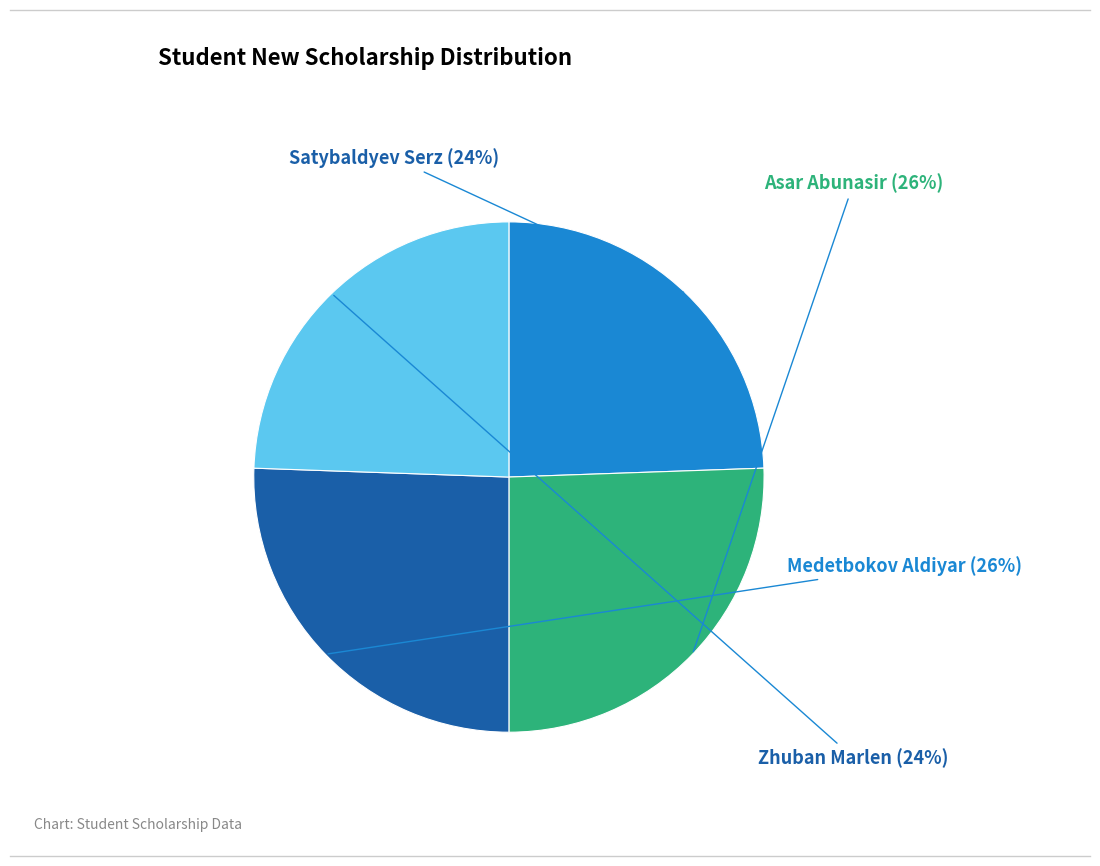

What percentage is the Zhuban Marlen slice, to the nearest percent?

24%